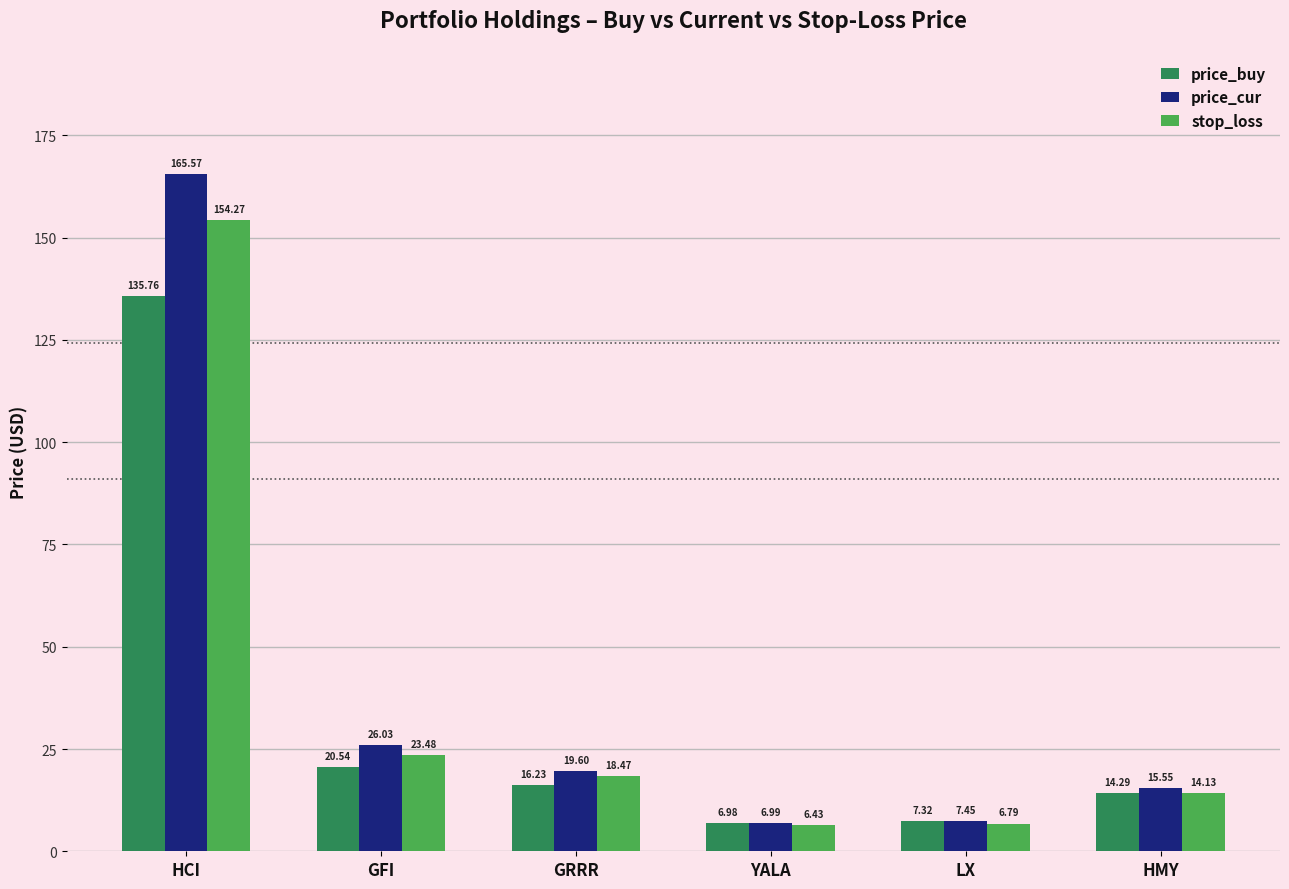

List the series in order of their overall mean, highest first.

price_cur, stop_loss, price_buy